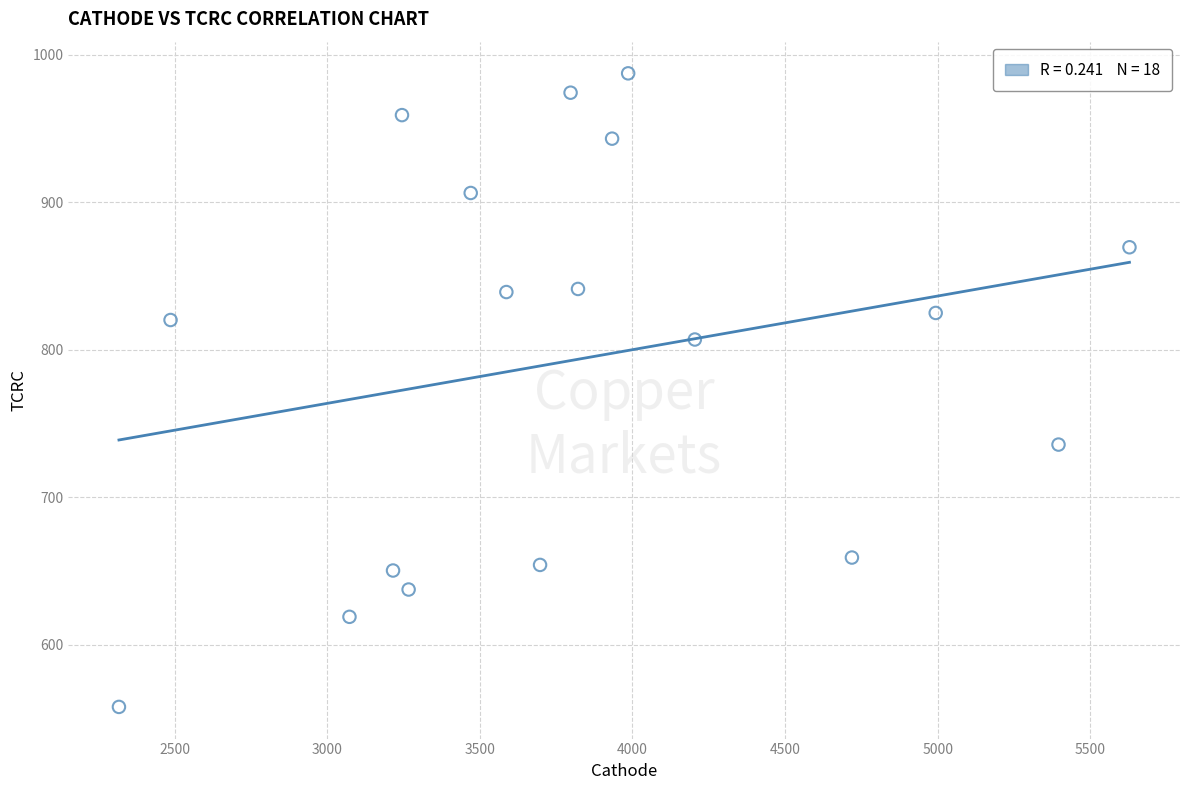

What is the range of X values (max minus min)?

3309.9